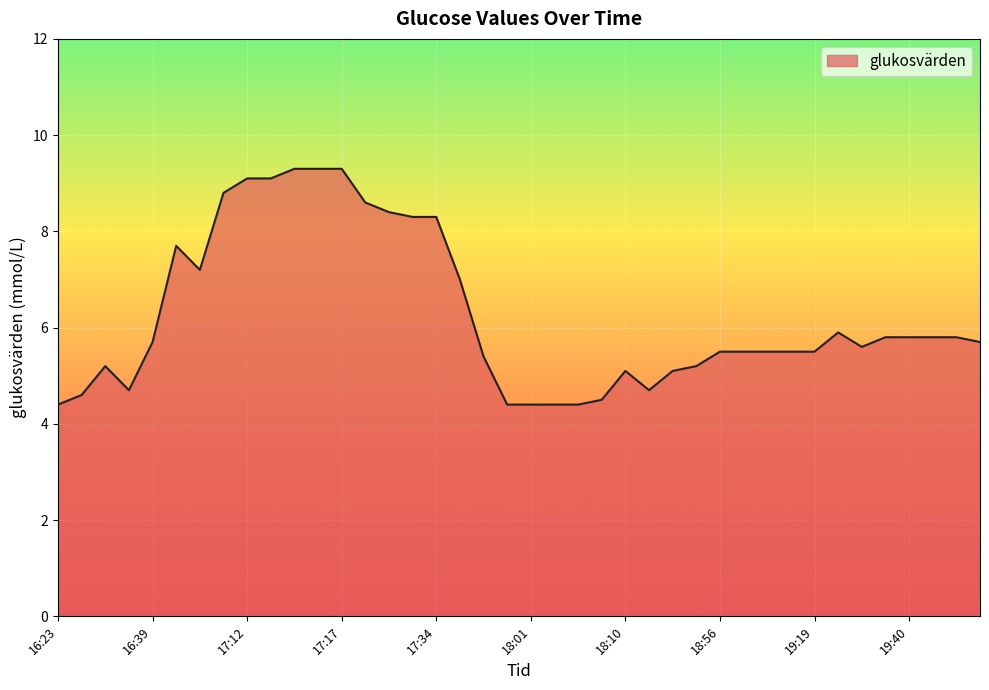

What is the smallest value displayed?

4.4